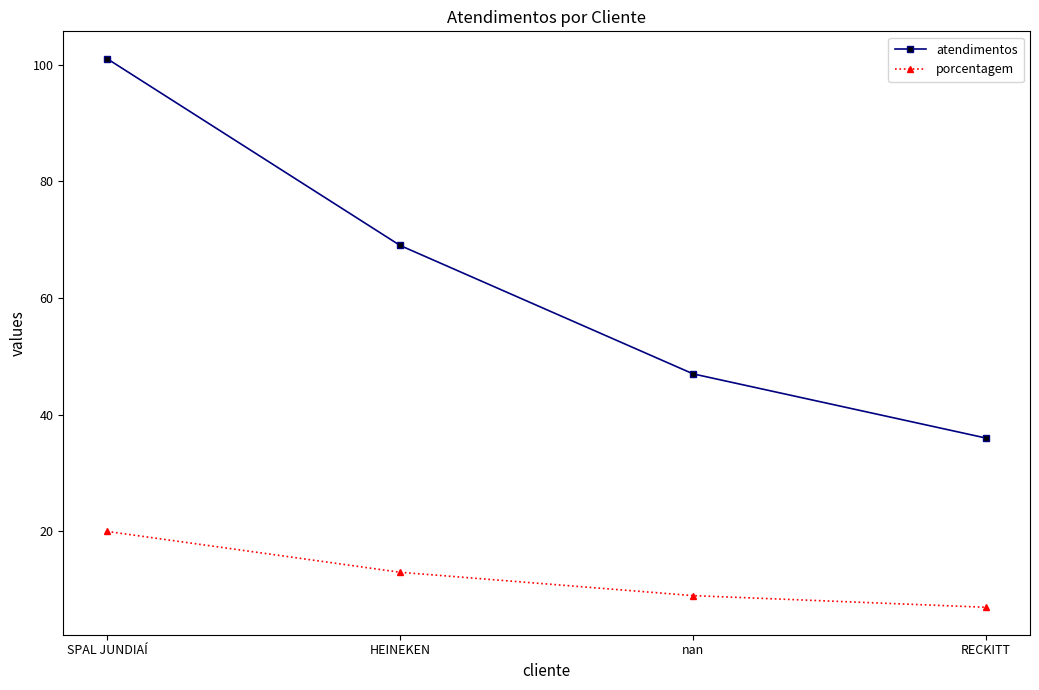

Which label corresponds to the smallest value in the chart?

RECKITT